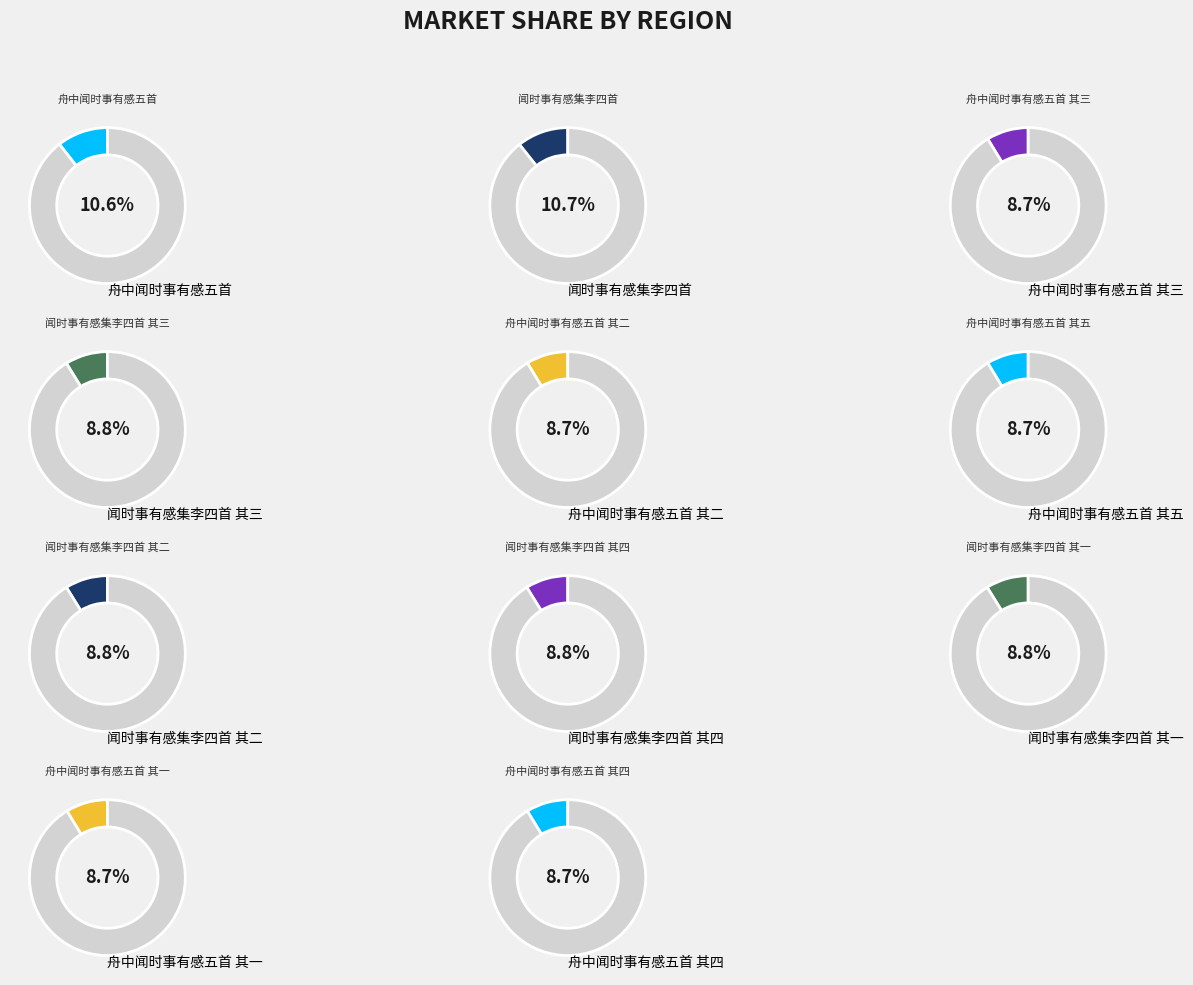

Does 舟中闻时事有感五首 其五 account for over 50% of the chart?

No